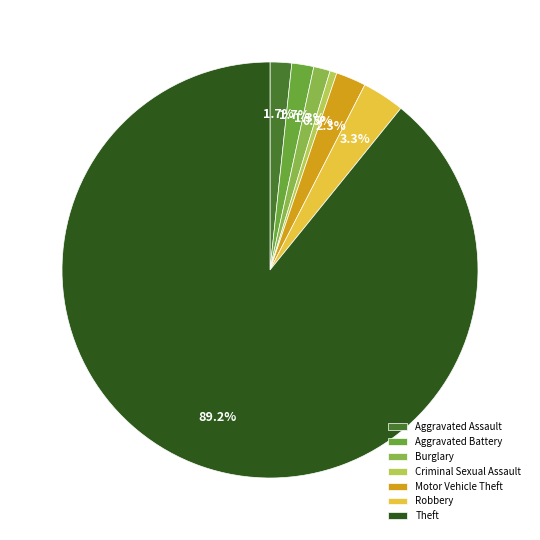

To the nearest percent, what is the difference between the Aggravated Battery and Robbery slice percentages?

2%